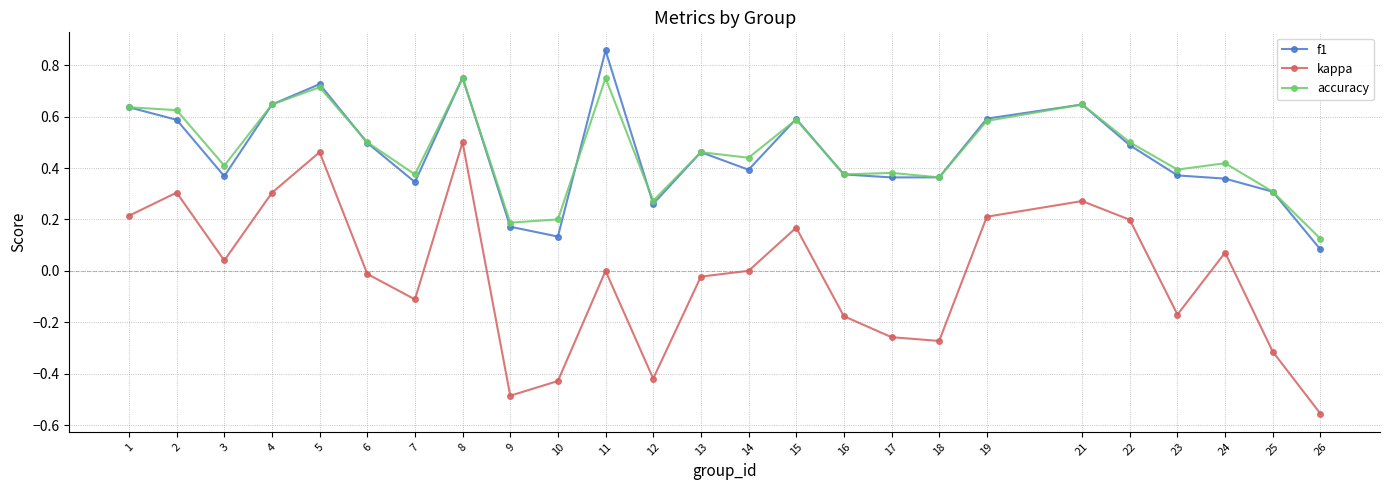

The value of accuracy at 12 is 0.3. True or false?

True